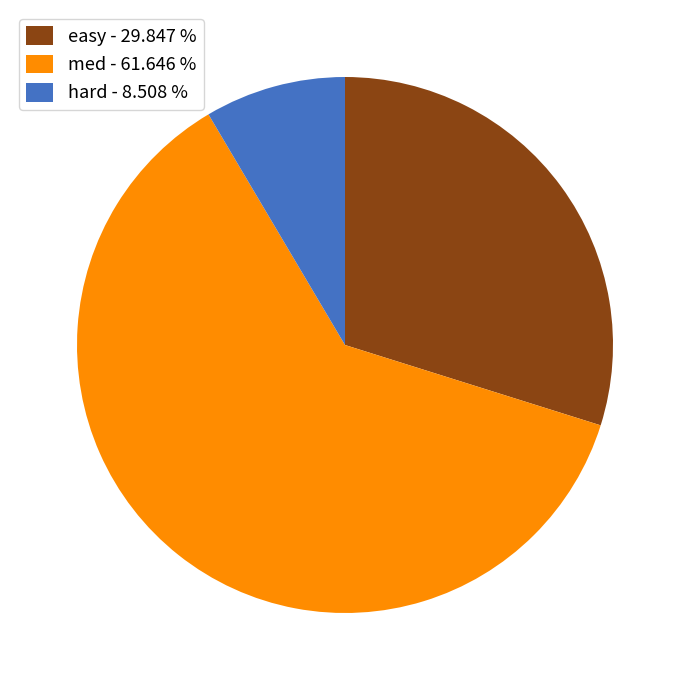

Is hard - 8.508 % the majority of the pie?

No